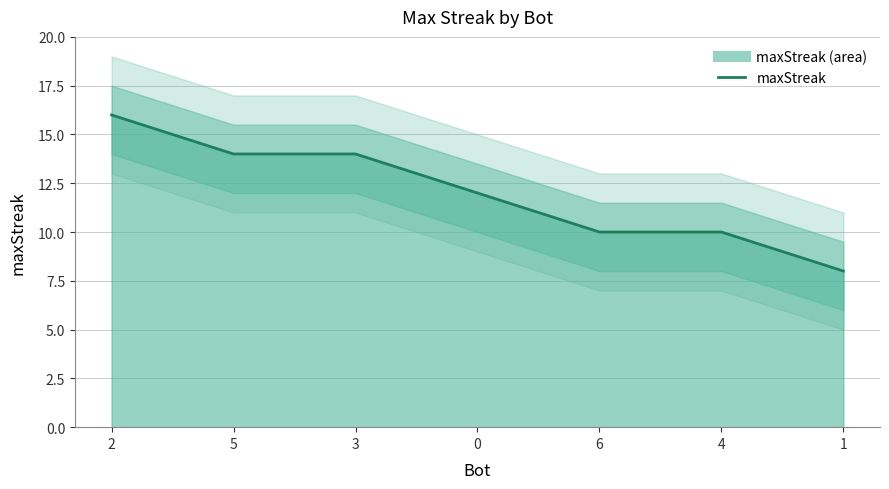

The value at 1 is 8. True or false?

True